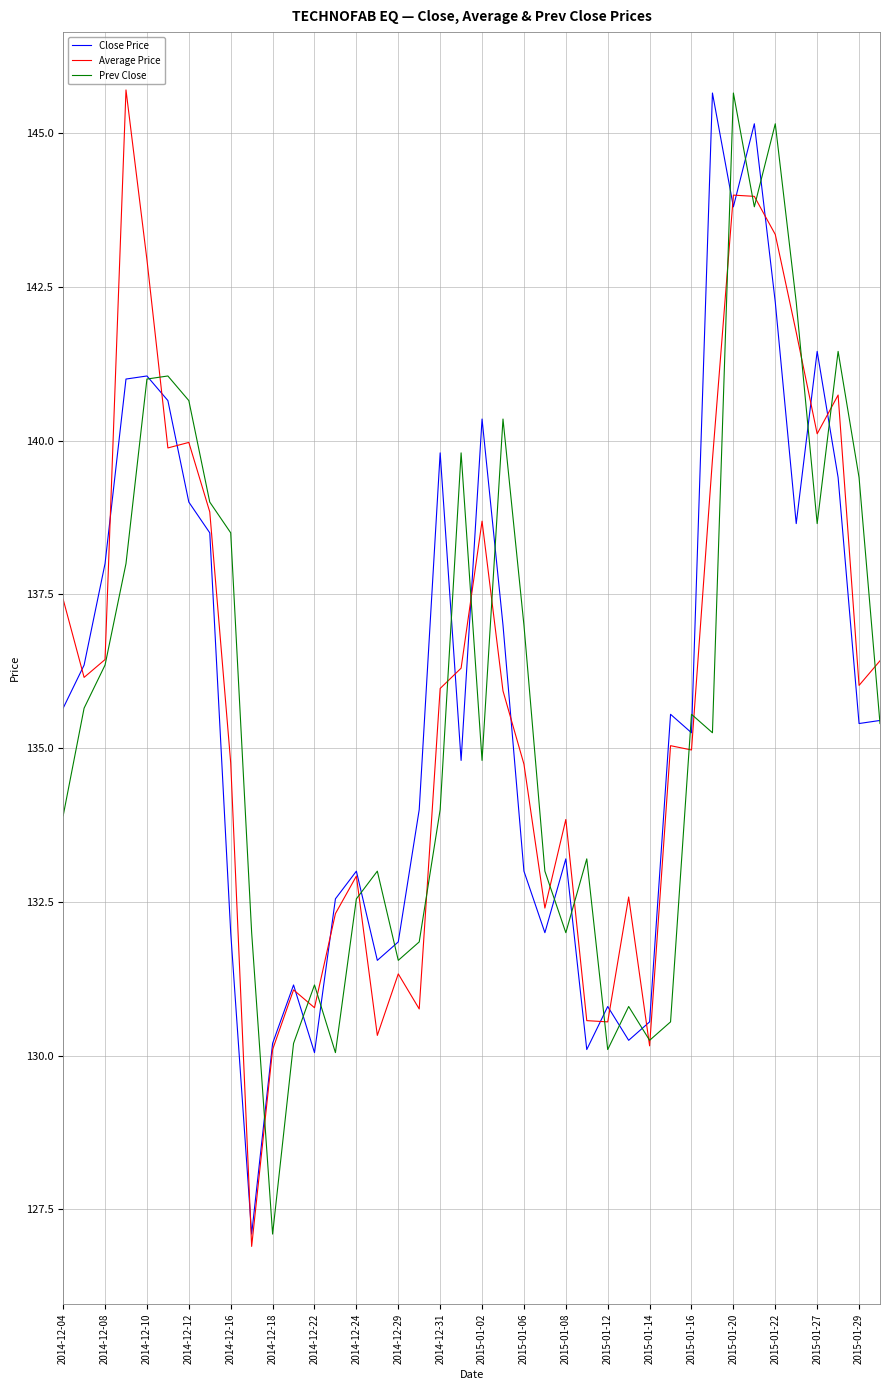

What is the maximum value for Close Price?

145.7